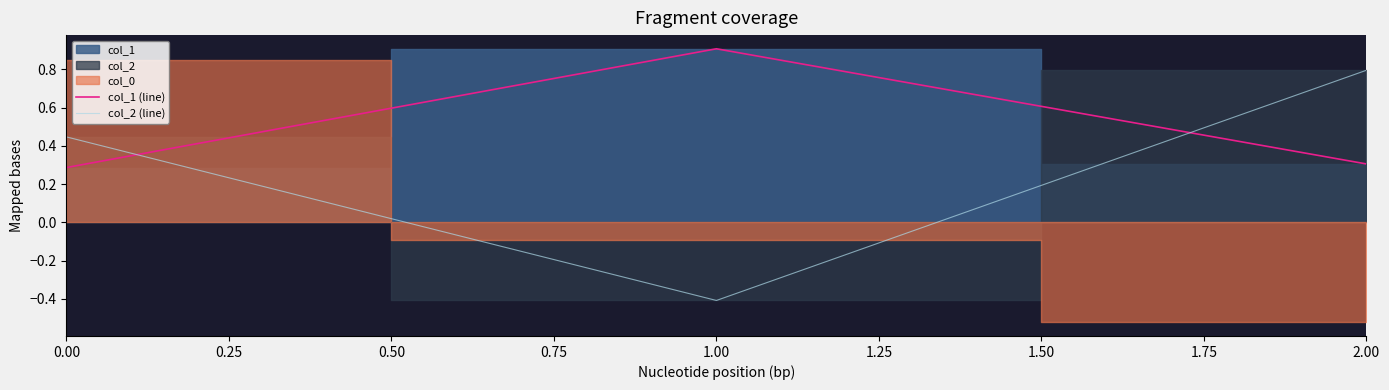

Rank the categories by col_2 (line) value from highest to lowest.

2.00, 0.00, 1.00